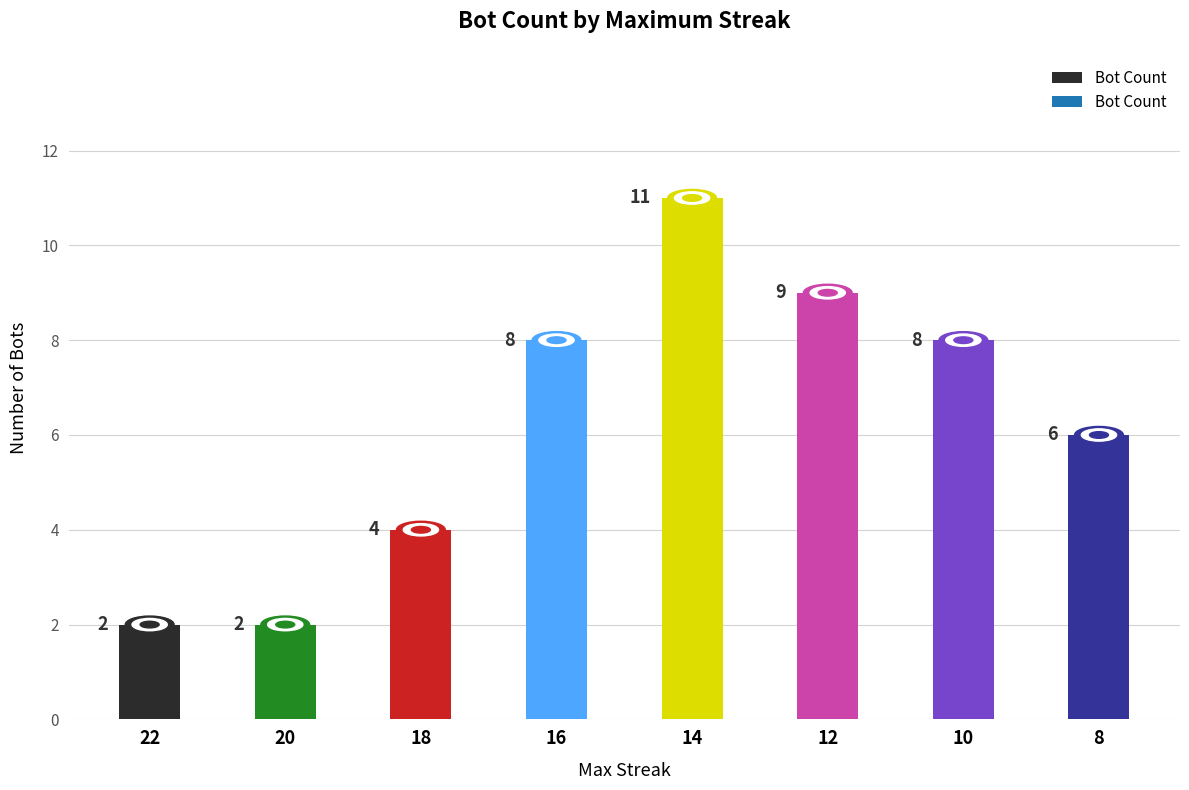

What is the ratio of the value at 20 to the value at 18?

0.5